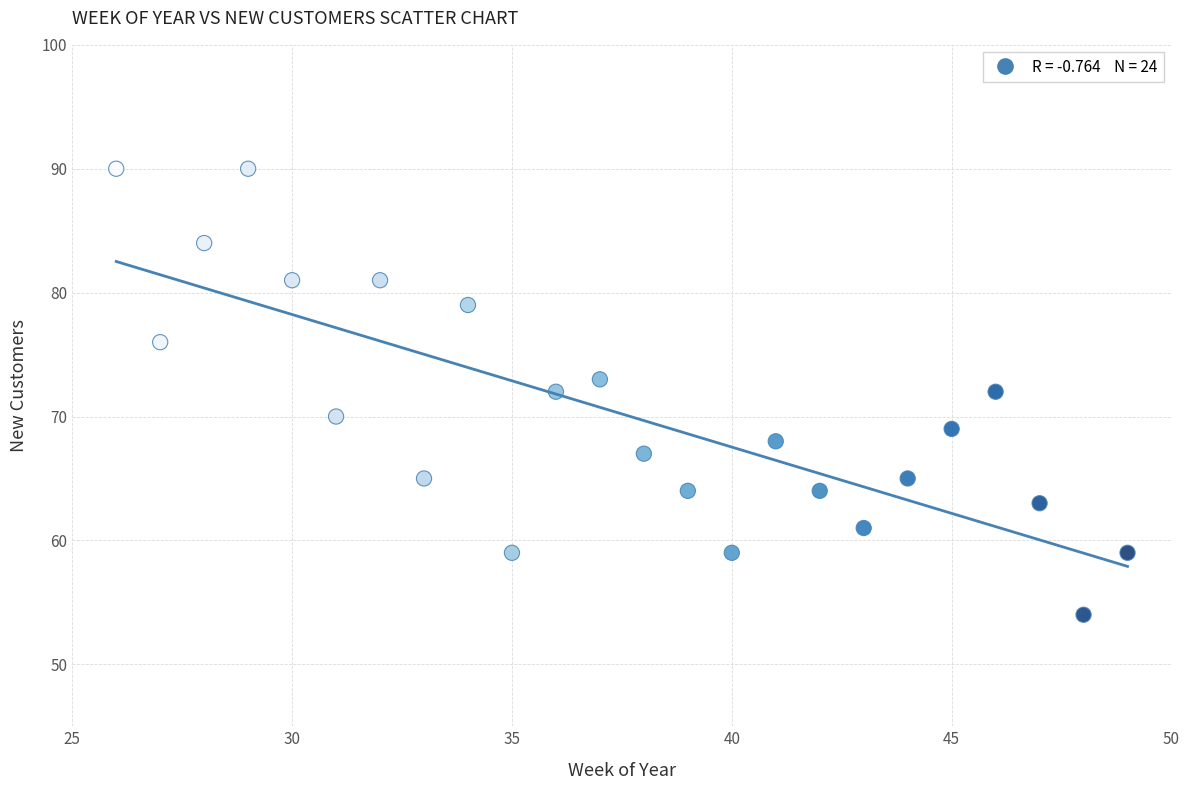

What is the range of Y values (max minus min)?

36